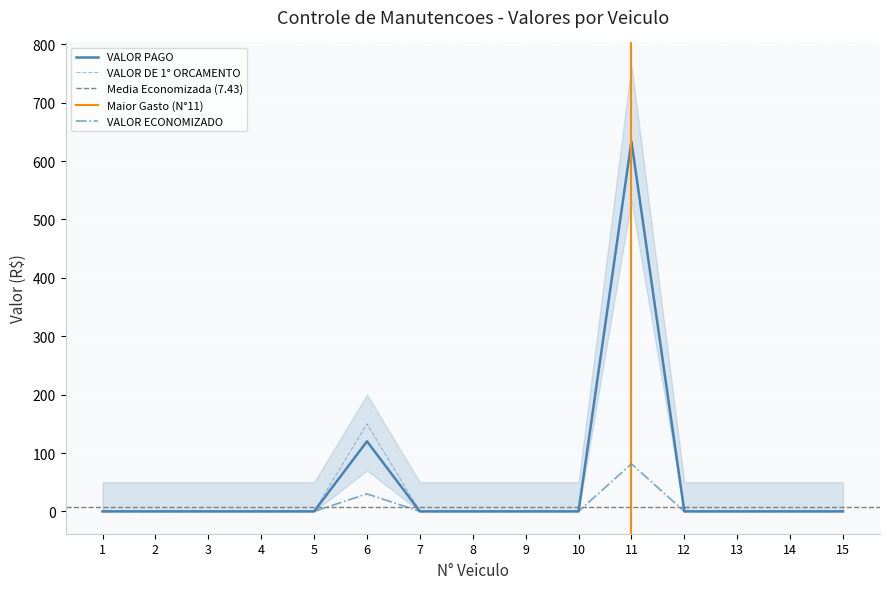

What is the difference between the highest and lowest values at 11?

552.2